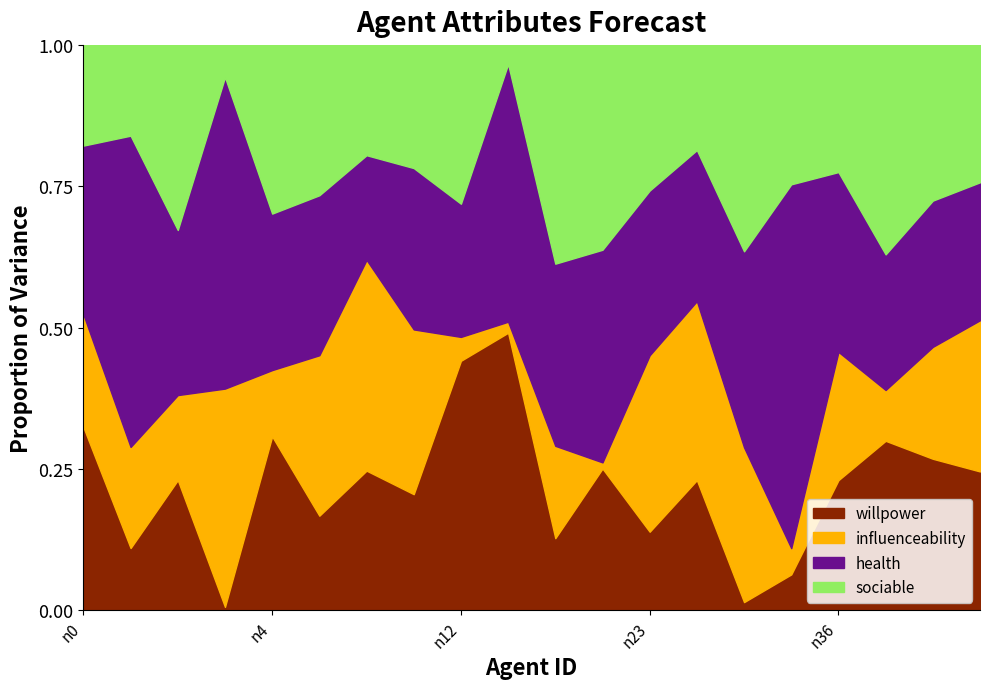

List the labels in order of sociable value, largest first.

n37, n2, n15, n39, n4, n19, n6, n29, n23, n12, n45, n26, n36, n10, n0, n35, n9, n1, n3, n13